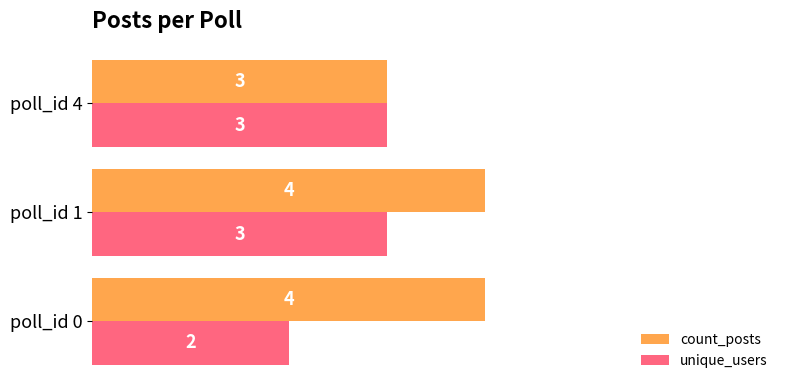

What value does the unique_users series have at poll_id 1?

3